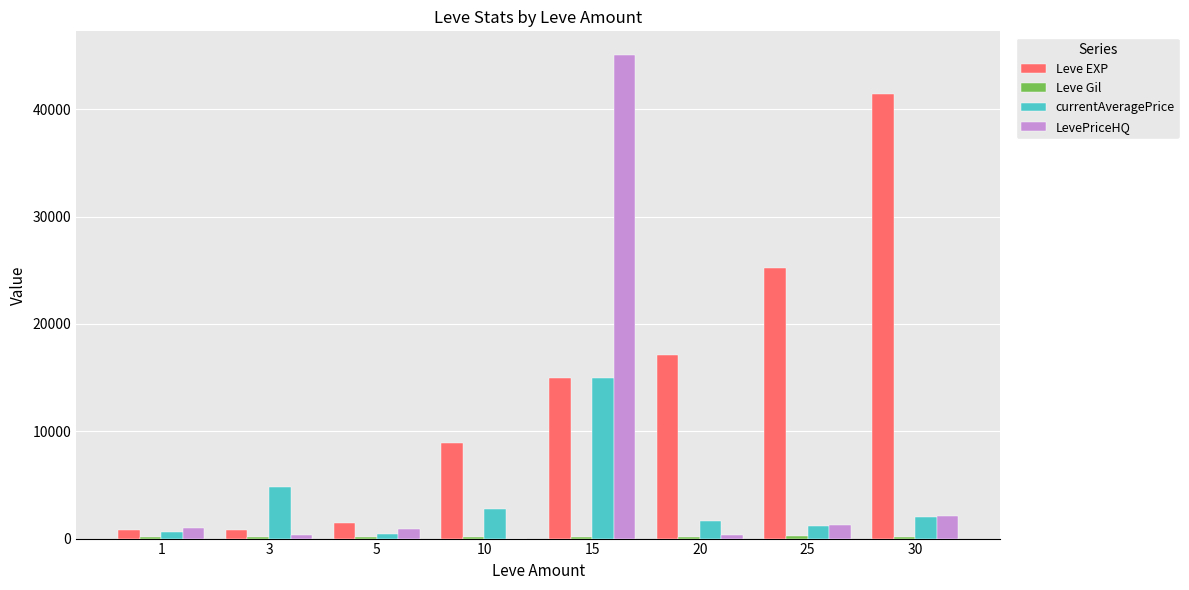

Which series changed the most between 1 and 3?

currentAveragePrice